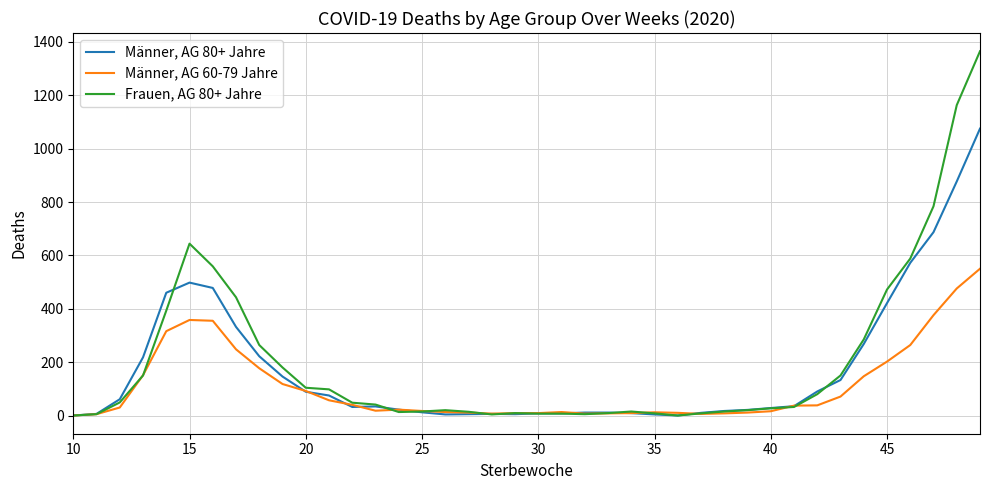

Which series has the largest range (max minus min)?

Frauen, AG 80+ Jahre